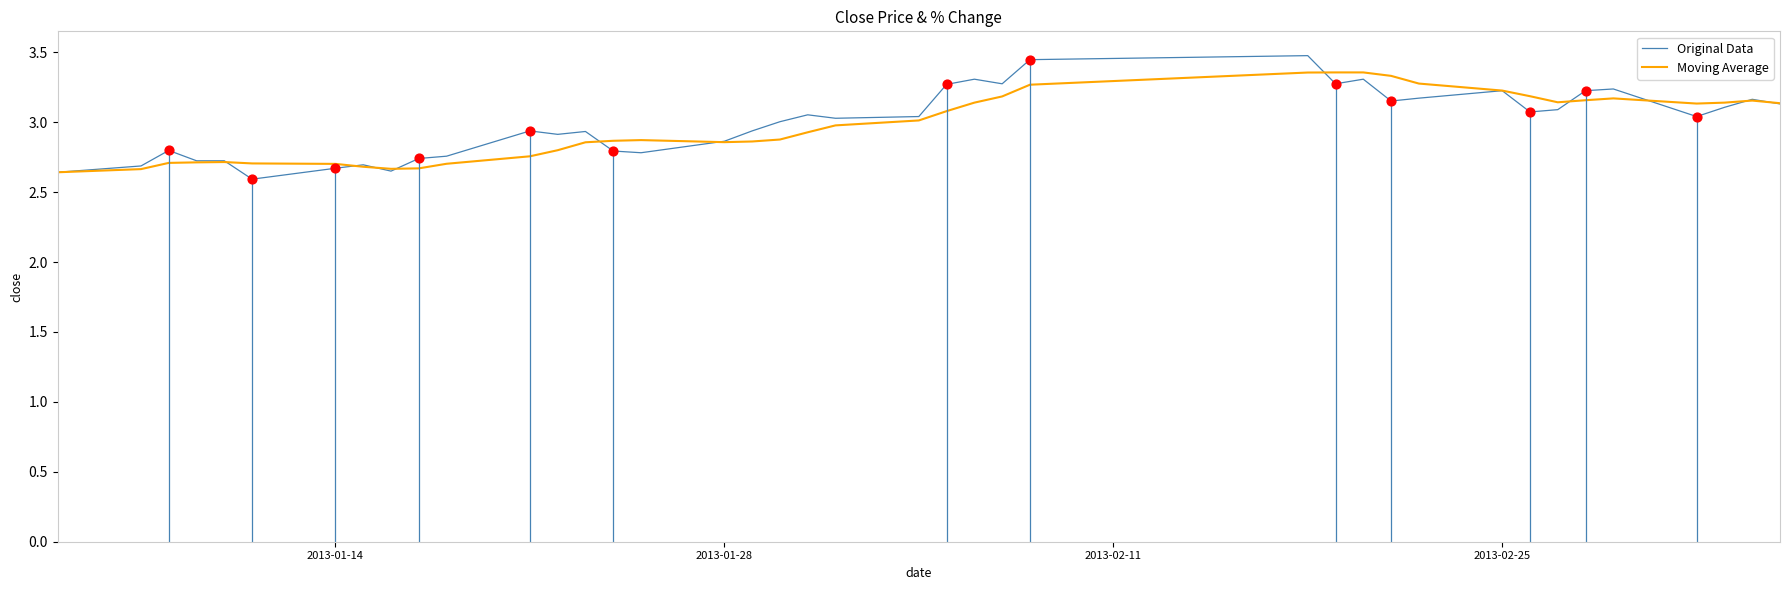

Which series reaches the minimum Y coordinate?

Original Data